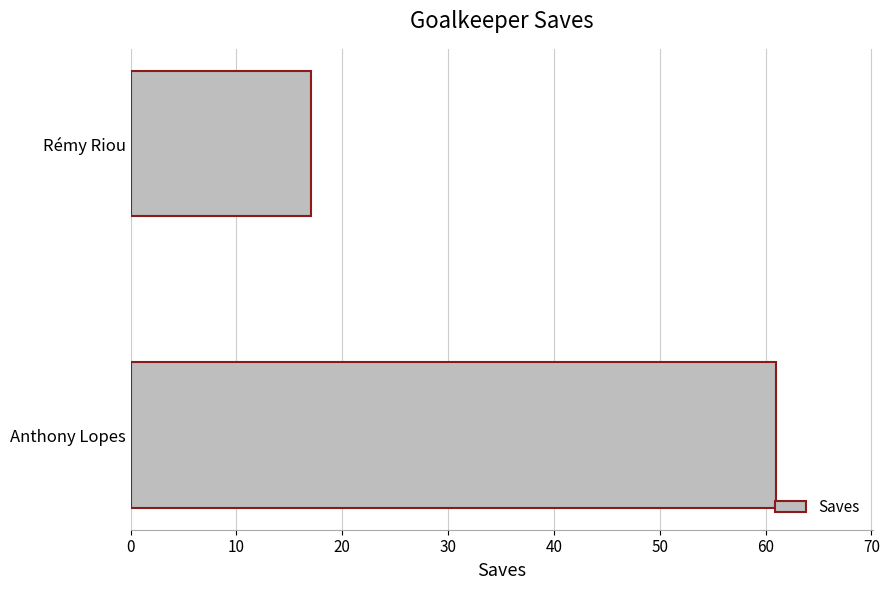

Reading bottom to top, what are all the values shown in this chart?

Anthony Lopes=61	Rémy Riou=17